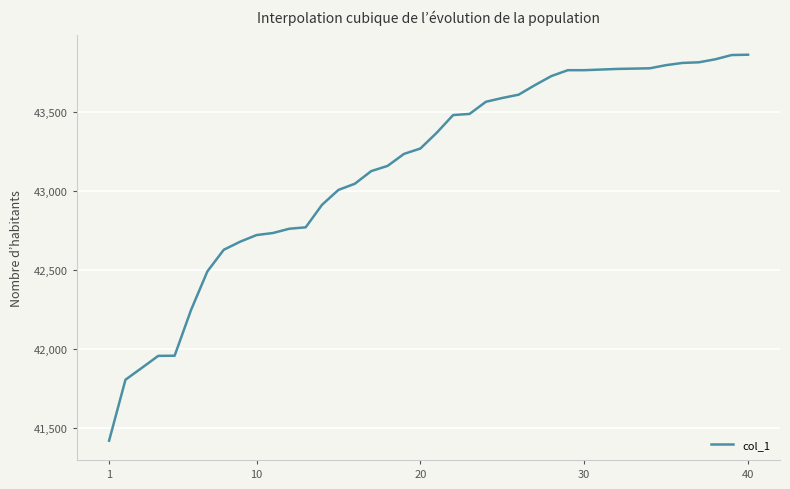

What is the difference between the maximum and minimum values?

2444